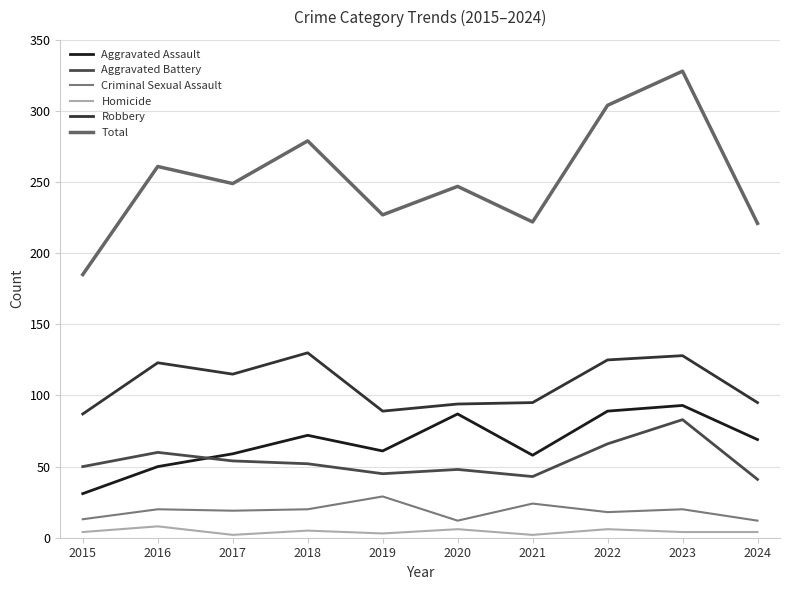

True or false: Total and Criminal Sexual Assault cross at least once.

False